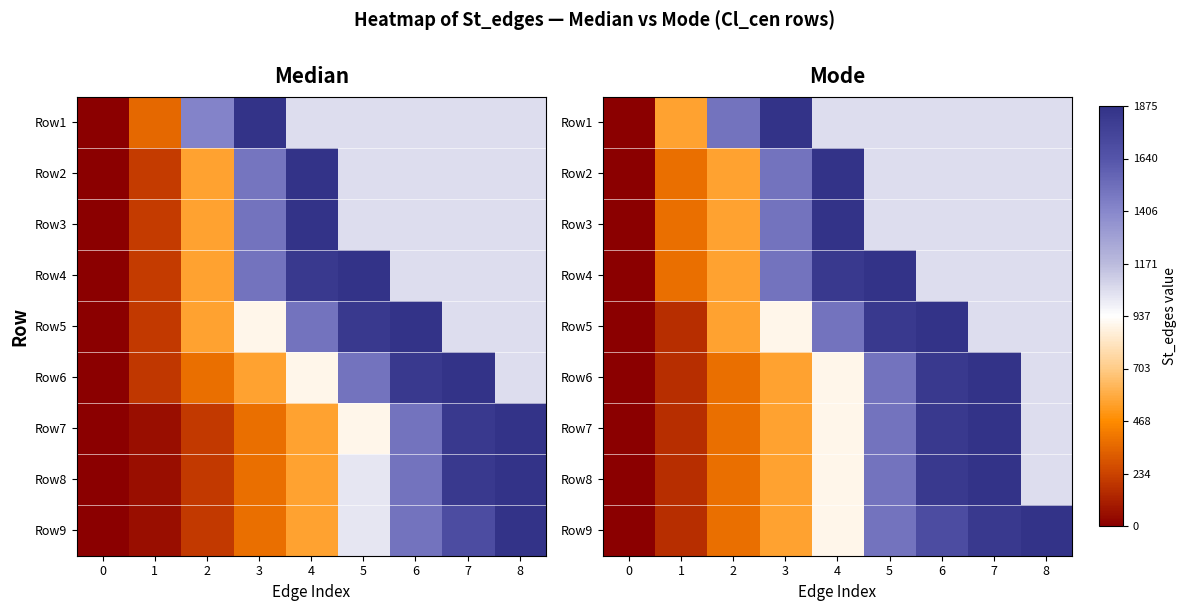

Which category has the highest value across all series?

3